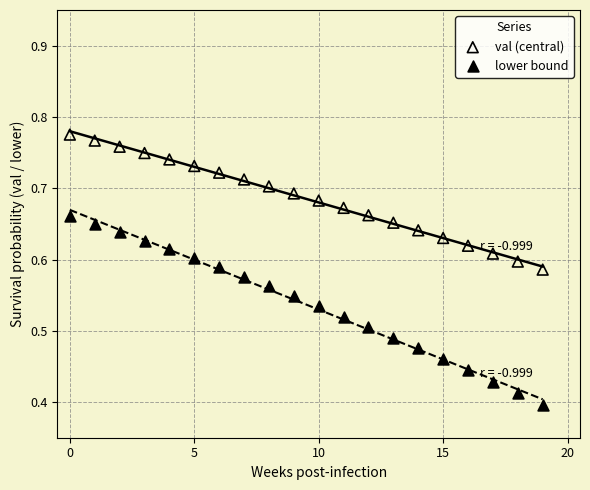

Which series reaches the minimum Y coordinate?

lower bound